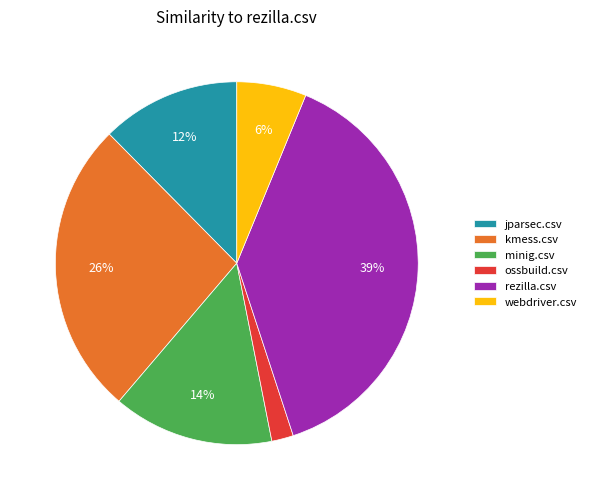

Is there a majority slice in this chart?

No